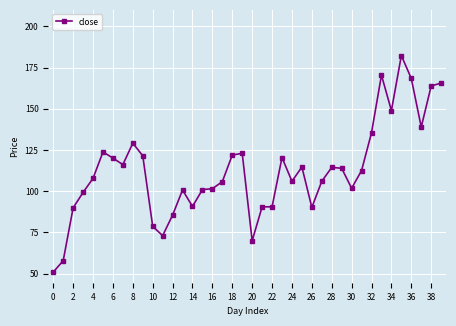

True or false: the data has more than 0 interior local peaks.

True